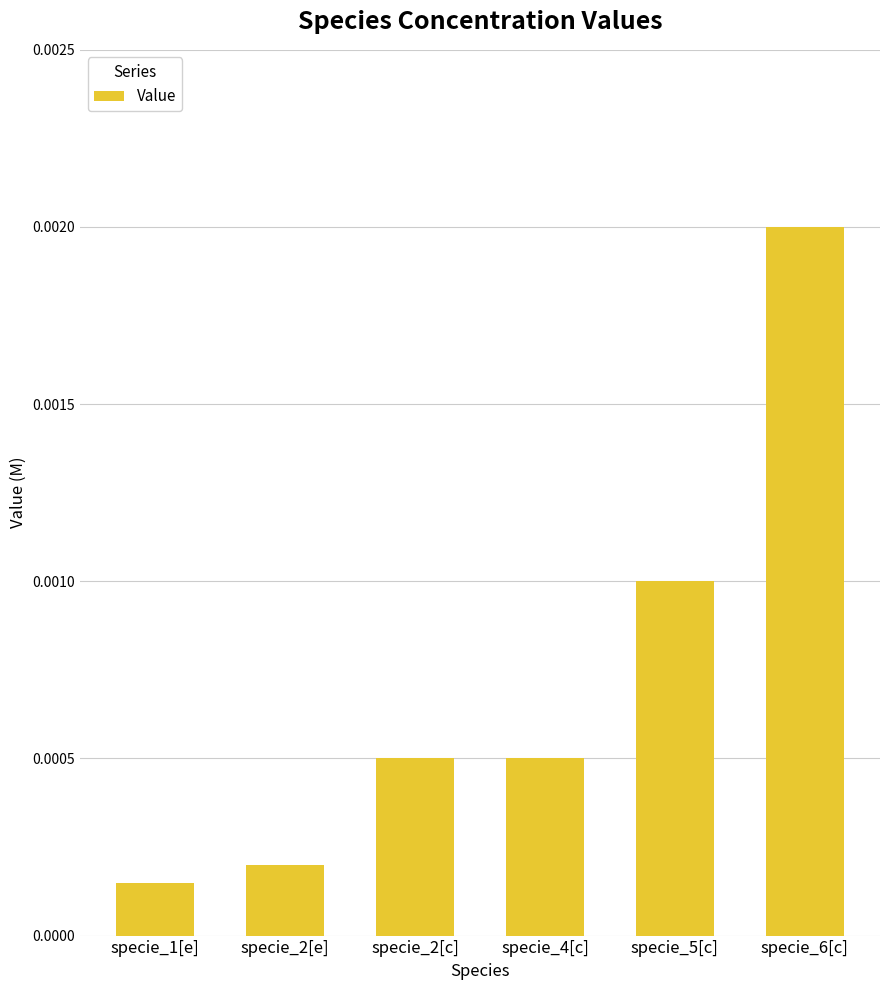

What position from the right is specie_2[e]?

5